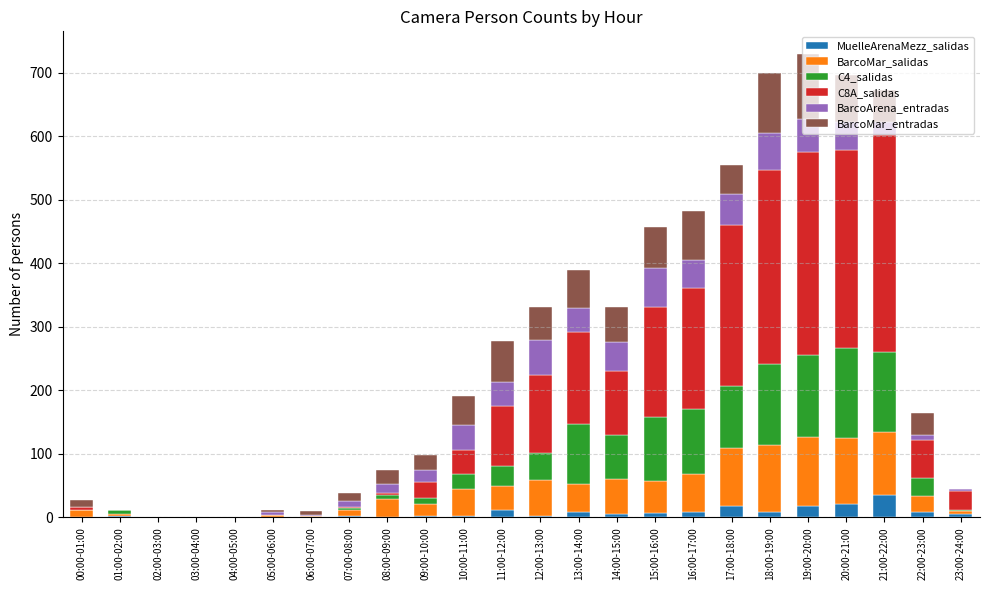

Where is C8A_salidas nearest to the value 170?

15:00-16:00